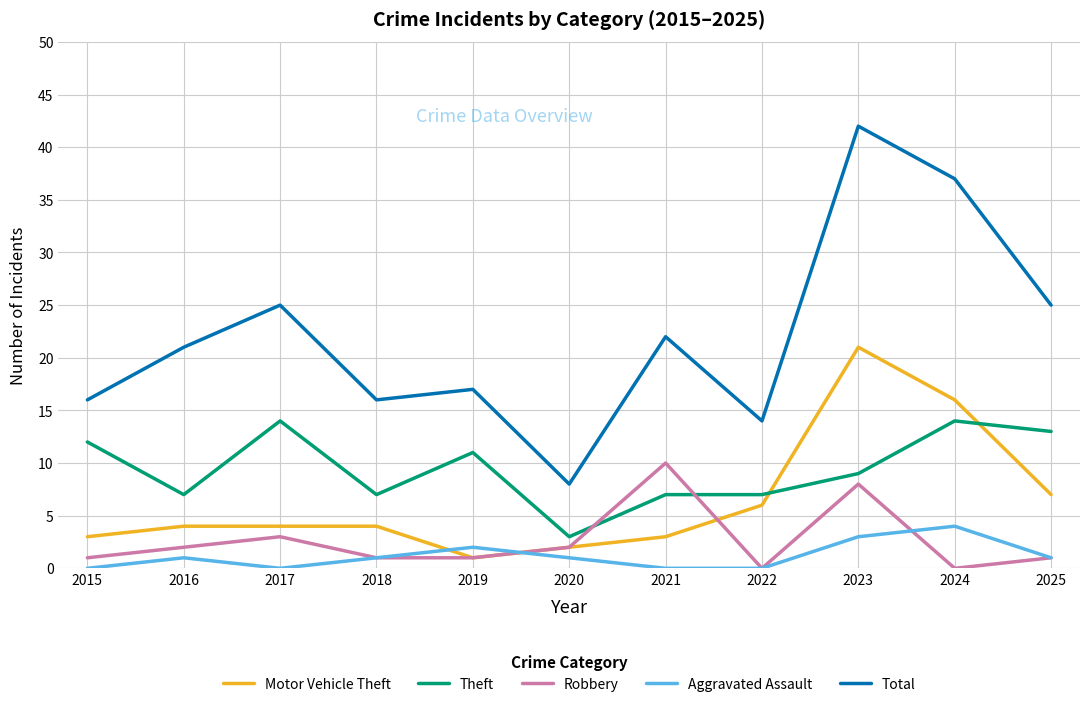

List the series in order of their peak value, highest first.

Total, Motor Vehicle Theft, Theft, Robbery, Aggravated Assault